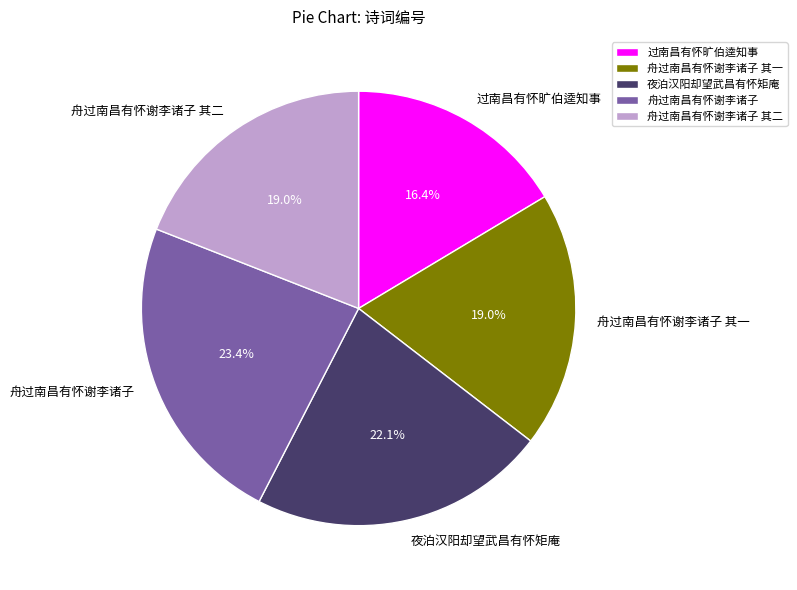

Approximately how many times larger is the value at 舟过南昌有怀谢李诸子 其二 compared to 过南昌有怀旷伯逵知事?

1.2